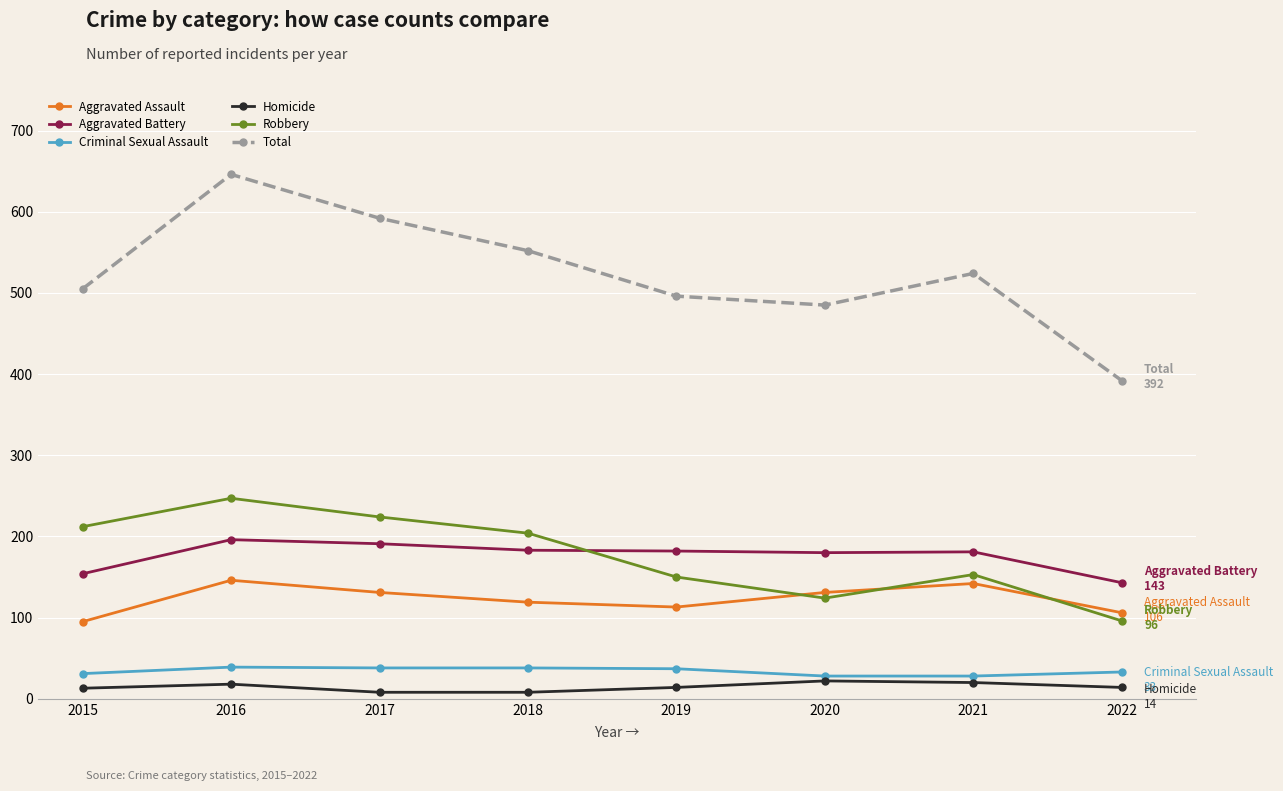

Which series changed the most between 2015 and 2020?

Robbery